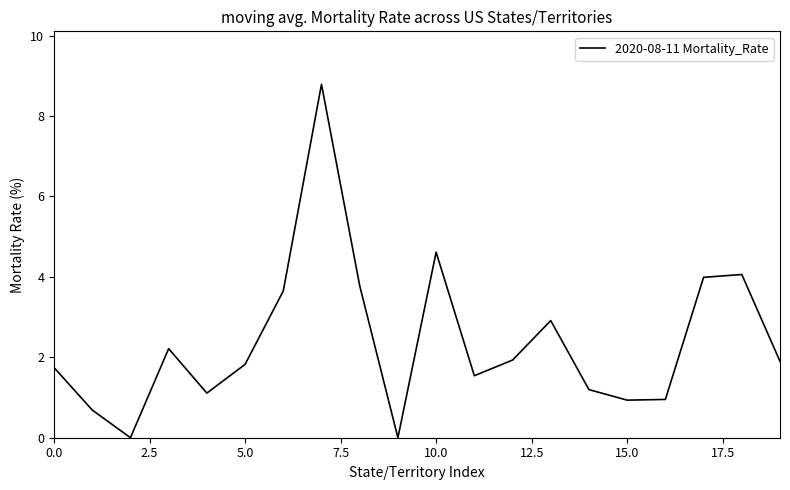

What is the maximum value shown in the chart?

8.8